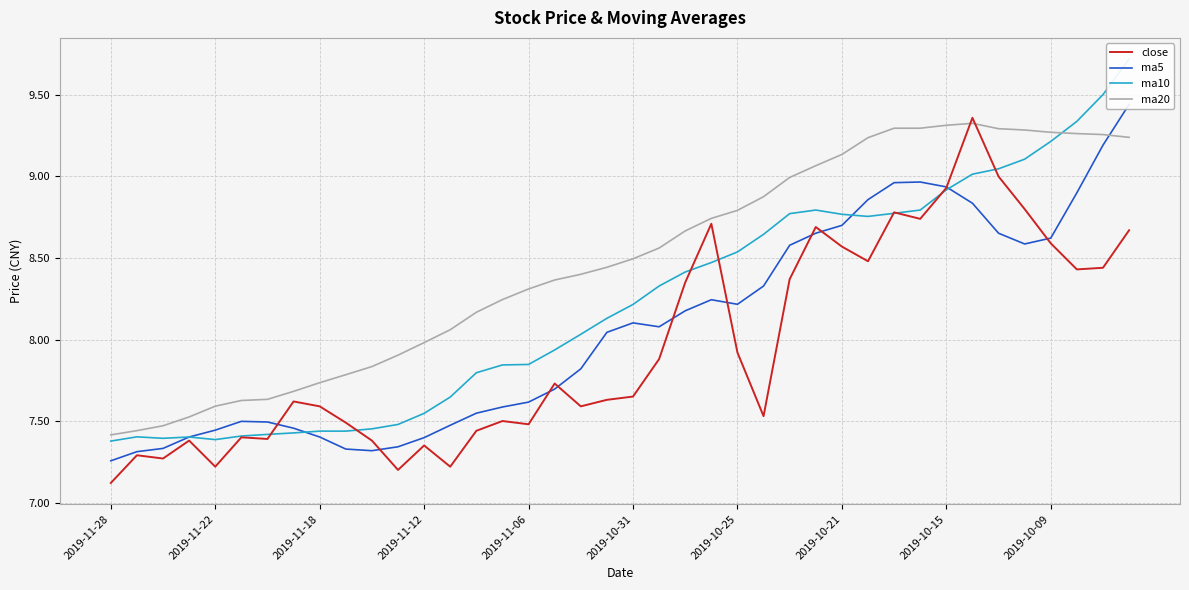

Is this an area chart (filled region under the line)?

No